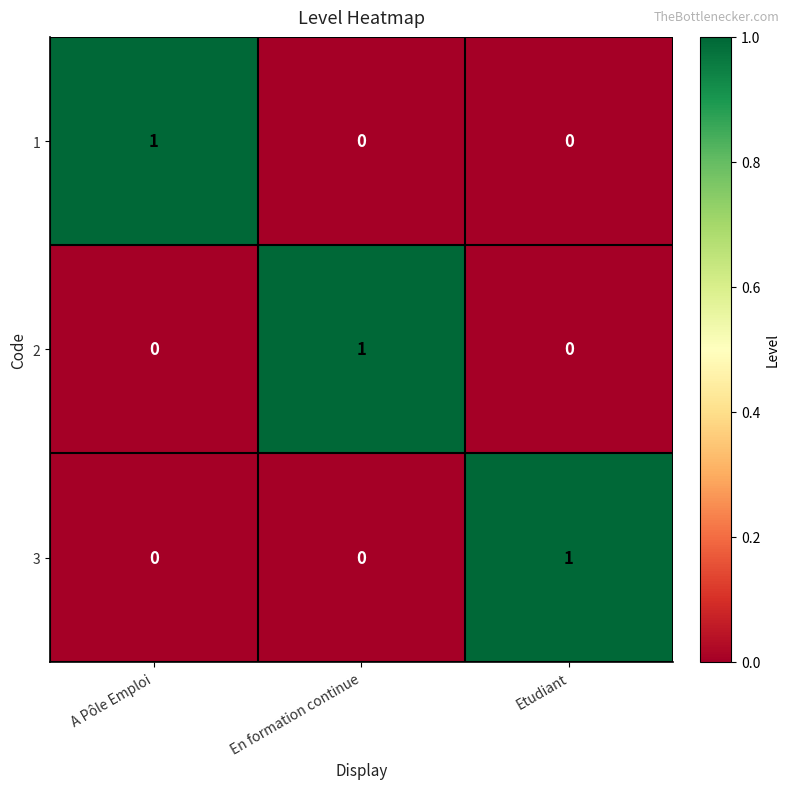

The value of 1 at Etudiant is 0. True or false?

True